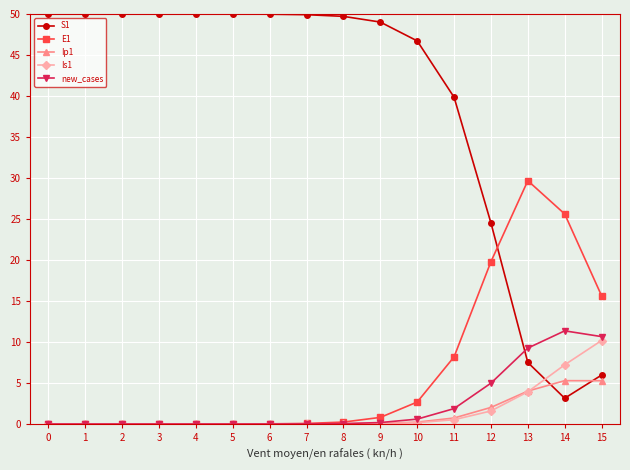

True or false: E1 has a value of 0.8 at 9.

True